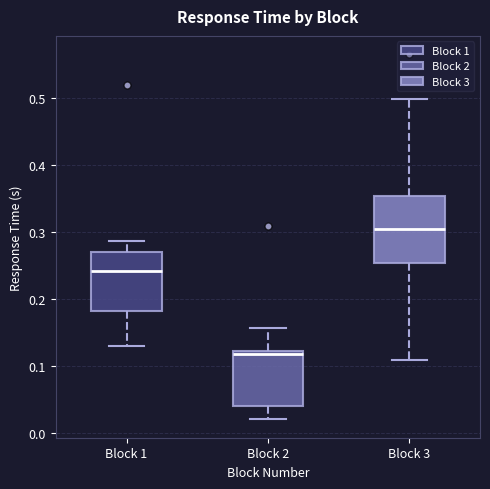

Reading left to right, read every box against the y-axis: the position of its median line, the range the box covers, and the ends of its whiskers. The values are not printed on the chart, so give them approximately, as read against the axis.

Block 1: median 0.24, box 0.18 to 0.27, whiskers 0.13 to 0.29
Block 2: median 0.12 (just below the box's upper edge), box 0.04 to 0.12, whiskers 0.02 to 0.16
Block 3: median 0.31, box 0.25 to 0.35, whiskers 0.11 to 0.50